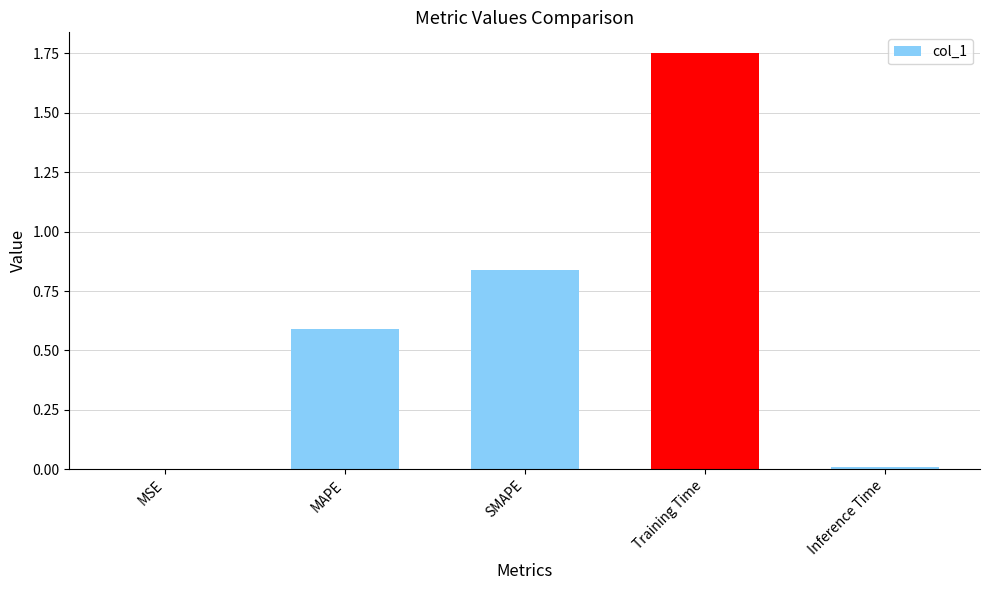

The chart shows a value of 0.0 at Inference Time. True or false?

True